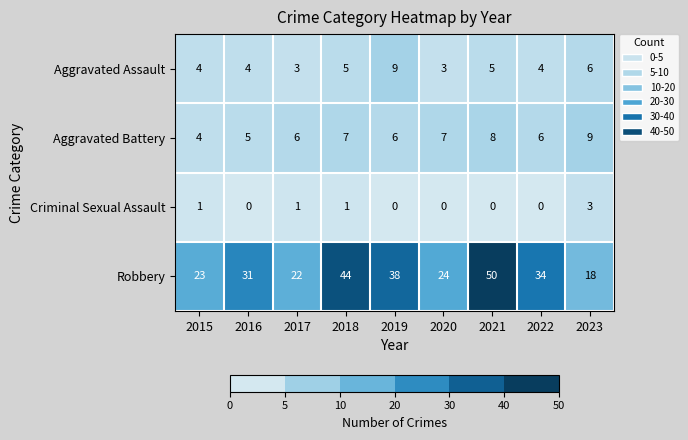

Is it true that Aggravated Battery equals 11 at 2018?

False